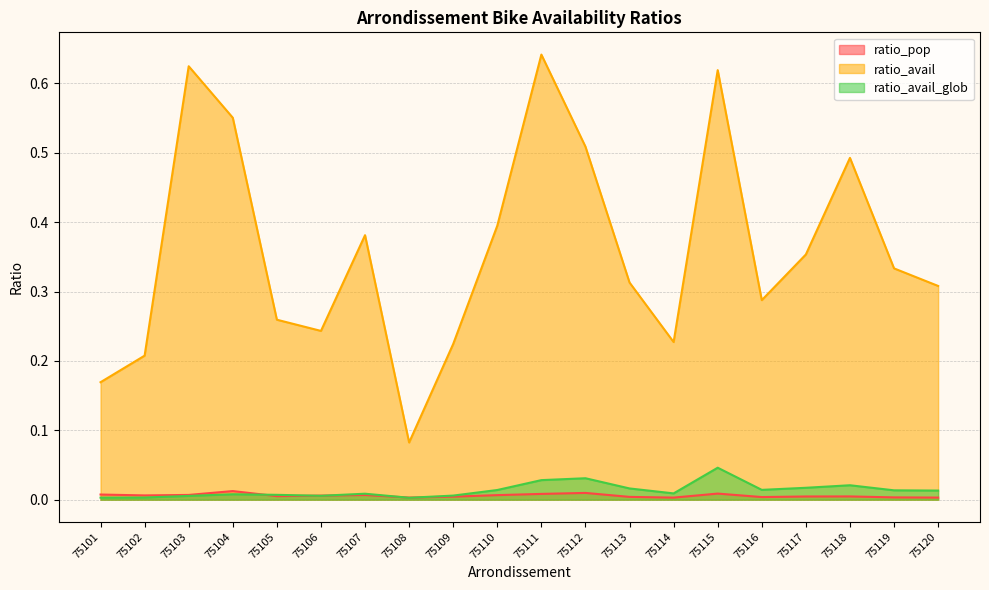

Which series has the widest spread of values?

ratio_avail